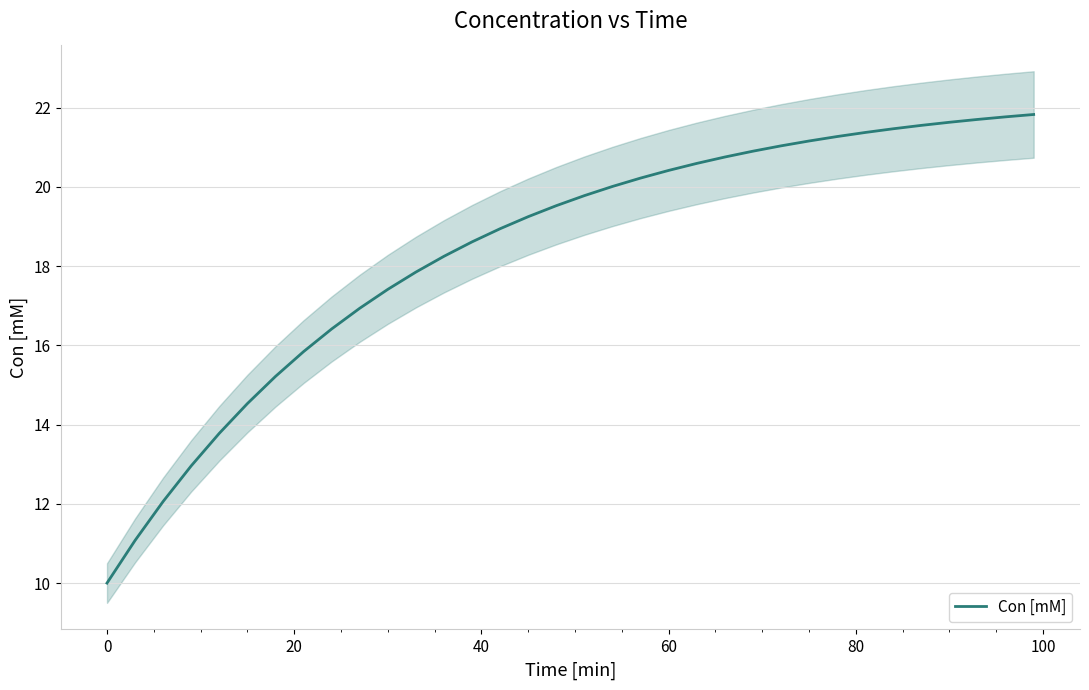

What is the smallest value displayed?

10.0